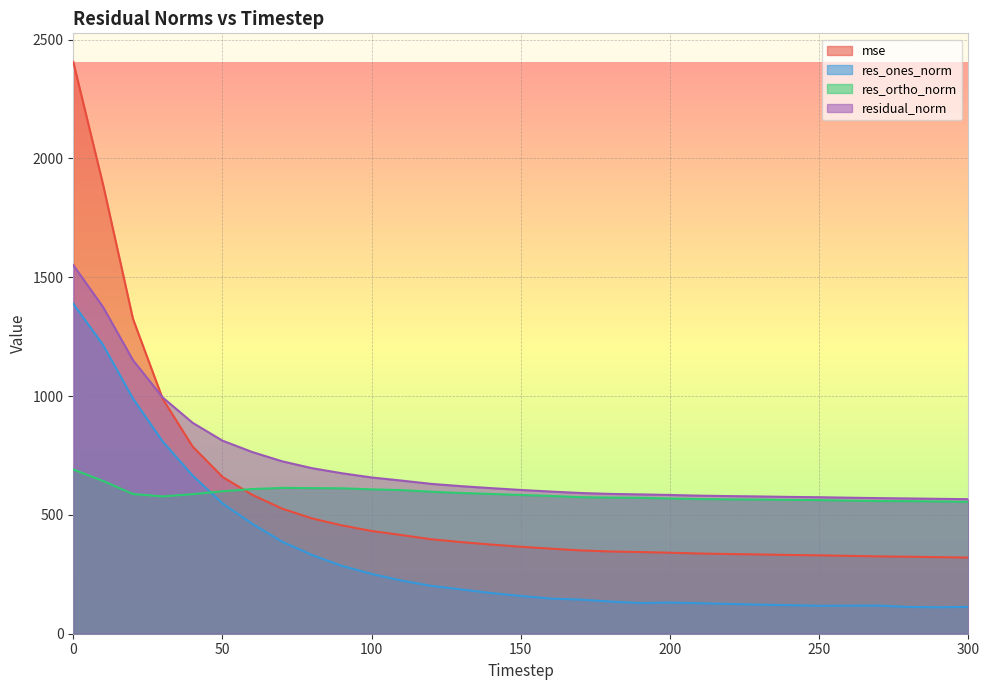

The value of mse at 70 is 526.3. True or false?

True